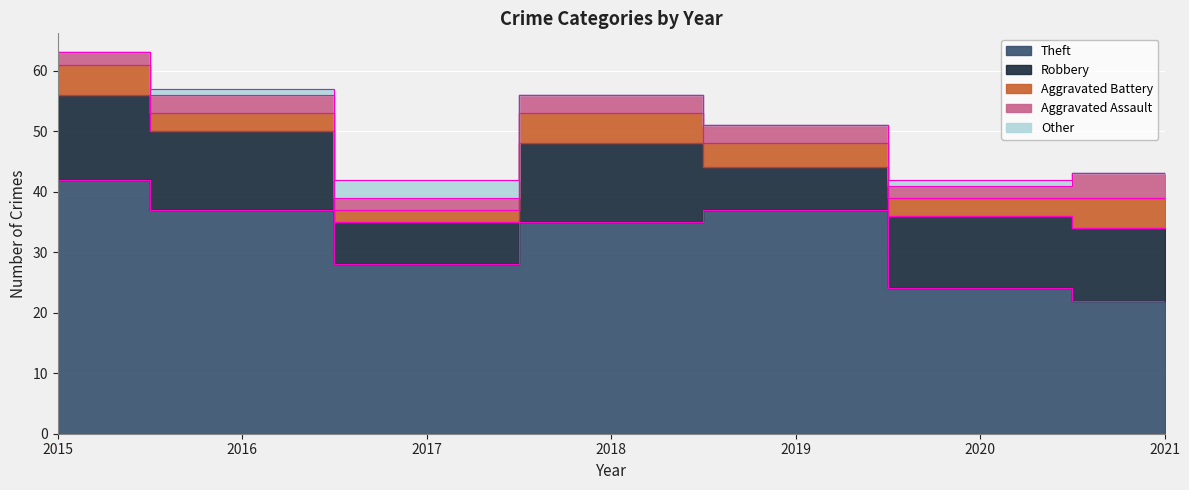

True or false: Aggravated Assault and Robbery intersect in this chart.

False